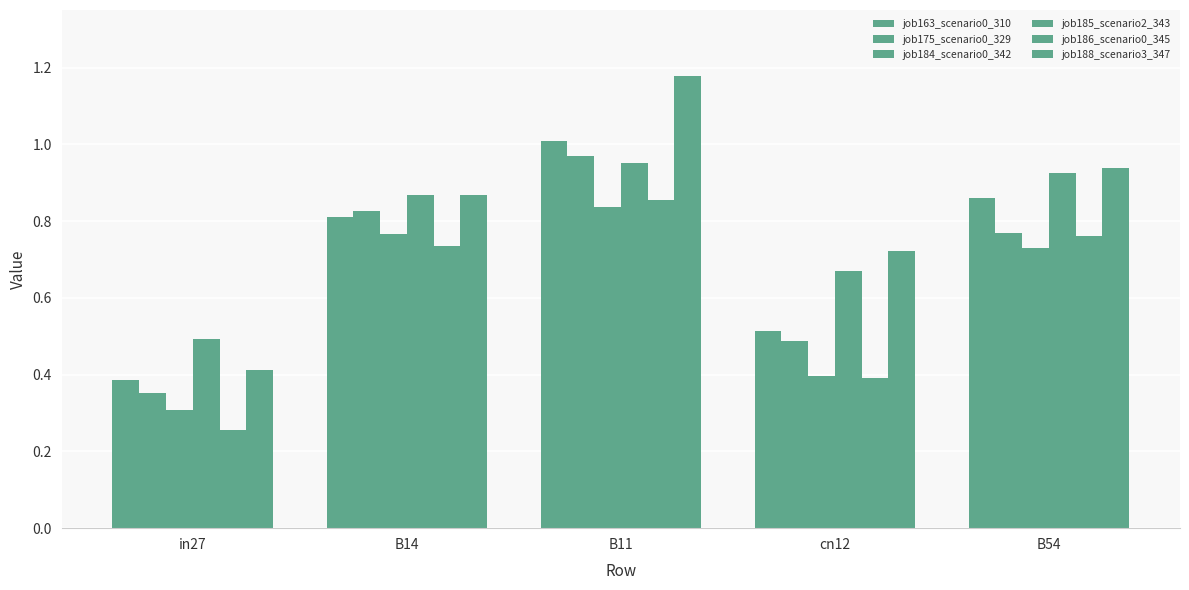

List the labels in order of job185_scenario2_343 value, smallest first.

in27, cn12, B14, B54, B11